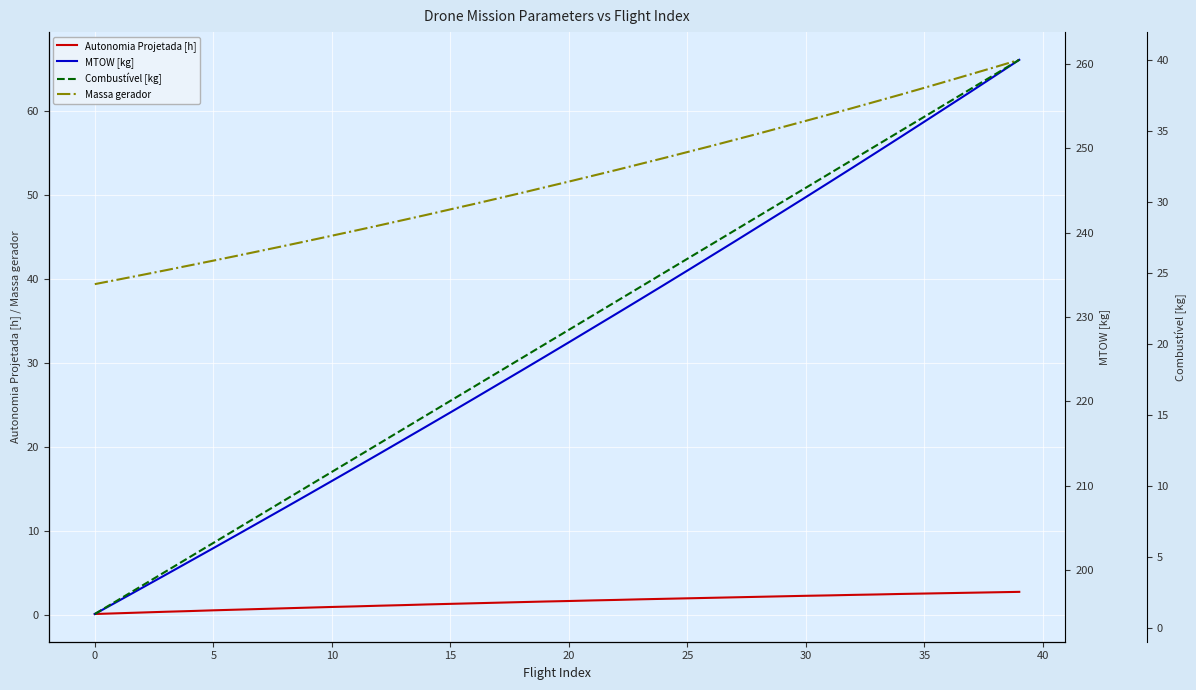

What is the total value across all series at 29?

332.8